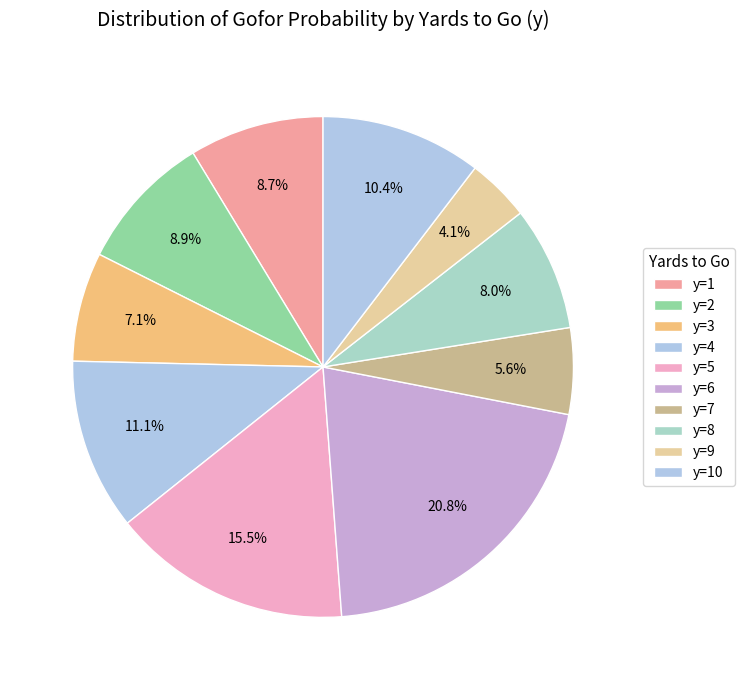

How many segments does this pie chart have?

10